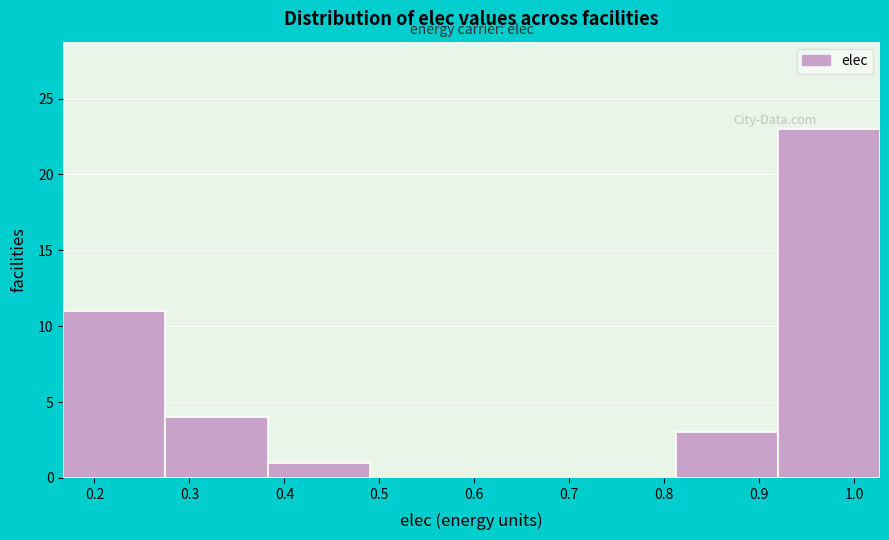

Over which range of the x-axis is the bar tallest?

0.92 to 1.03